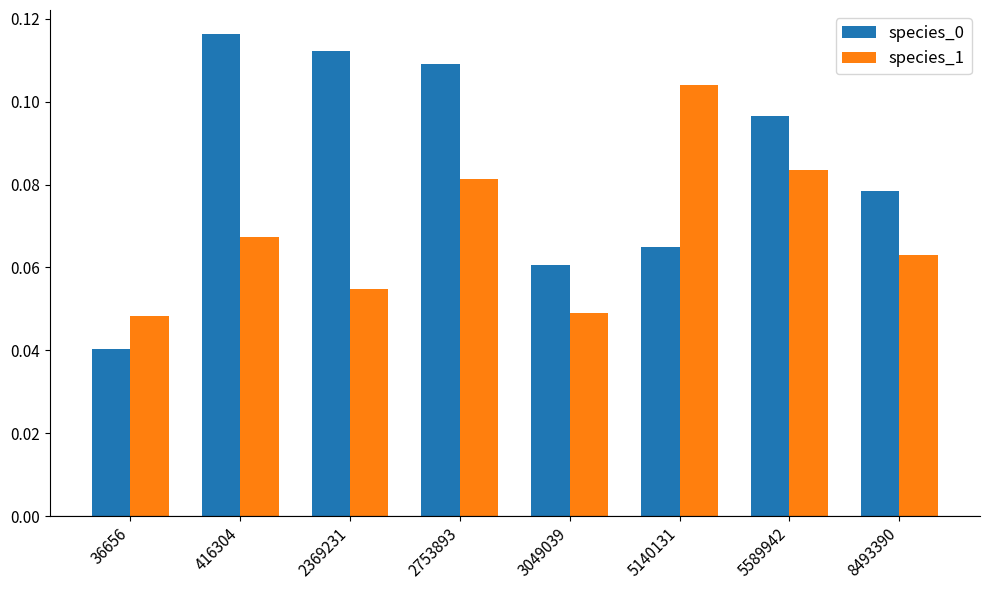

Is it true that species_1 equals 0.0 at 5589942?

False